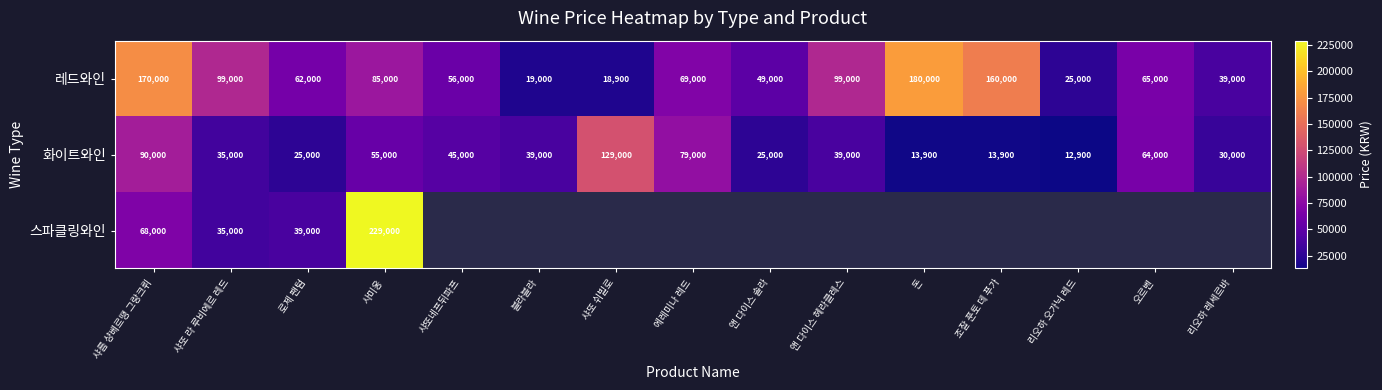

At 사미옹, list the series in order from largest to smallest.

스파클링와인, 레드와인, 화이트와인